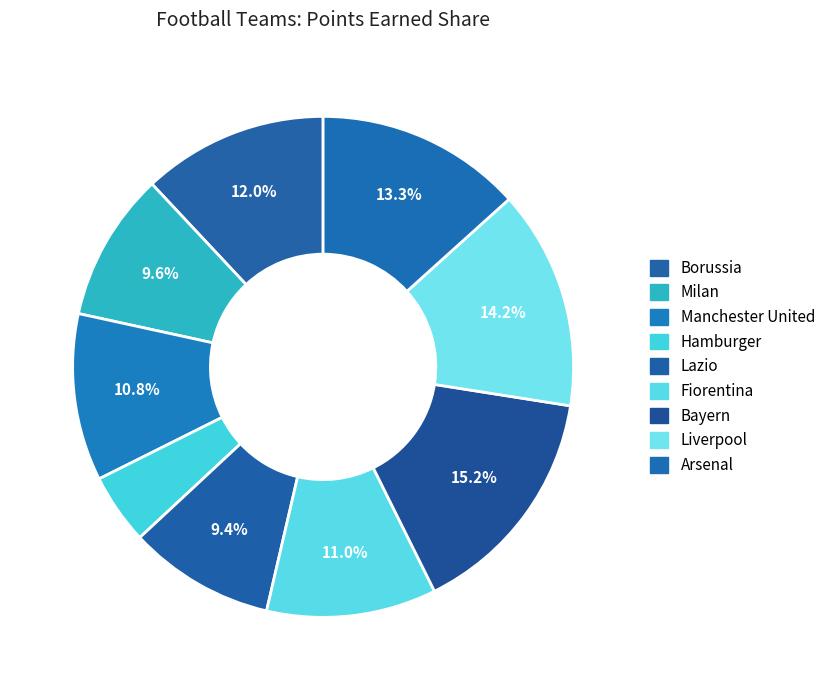

Is there a majority slice in this chart?

No